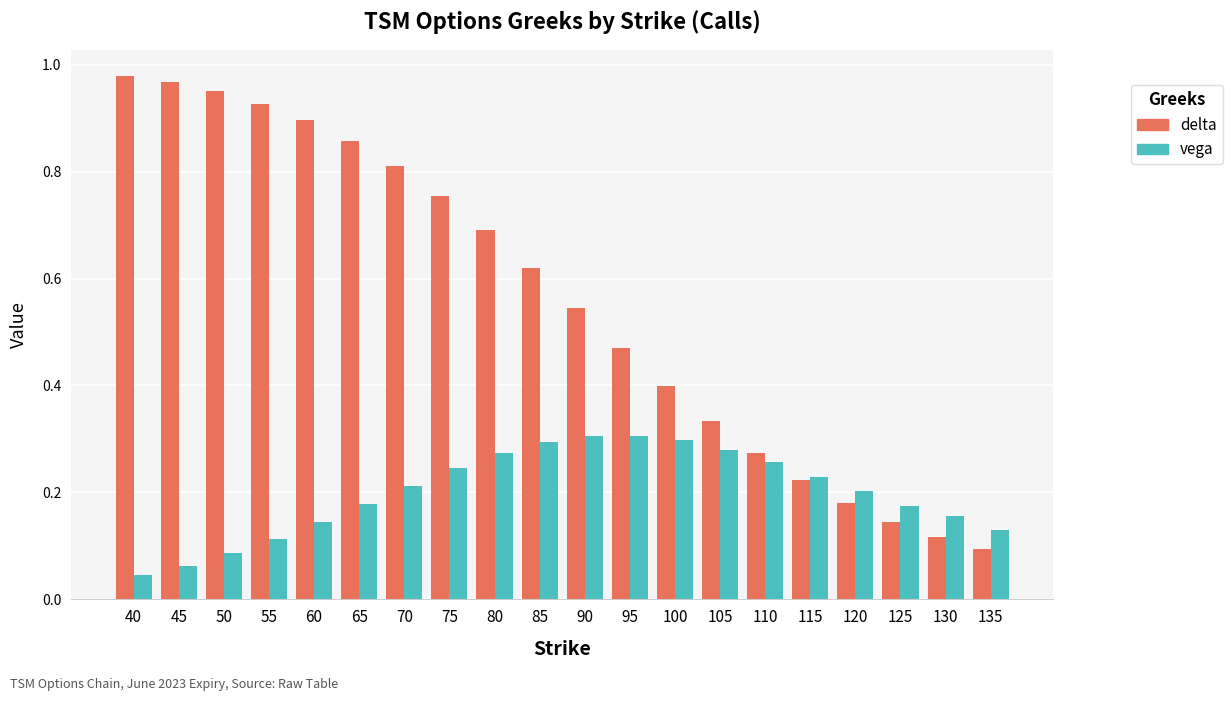

Which category has the highest value in the delta series?

40